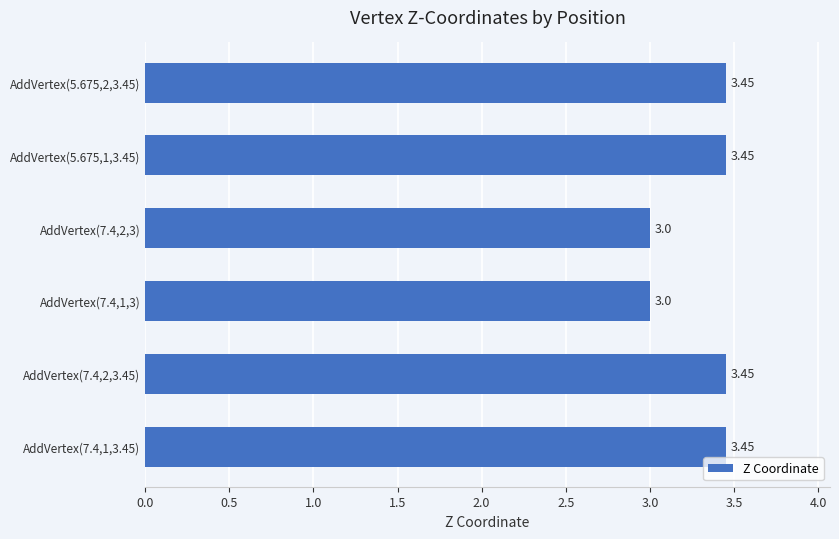

What is the difference between the maximum and second lowest values?

0.5